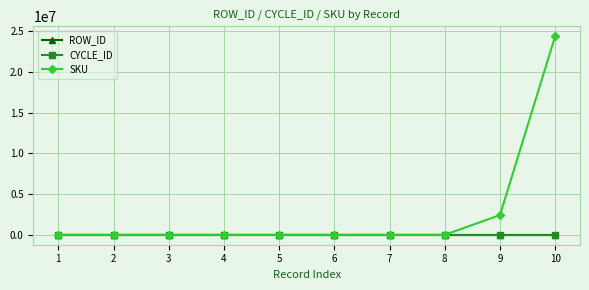

At which category is the sum across all series the highest?

10